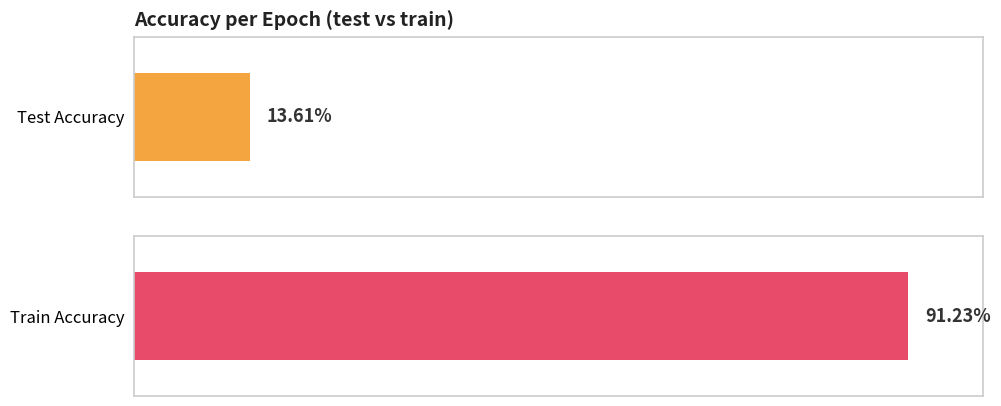

Between 2 and 12, which series saw the biggest shift?

train_accuracy